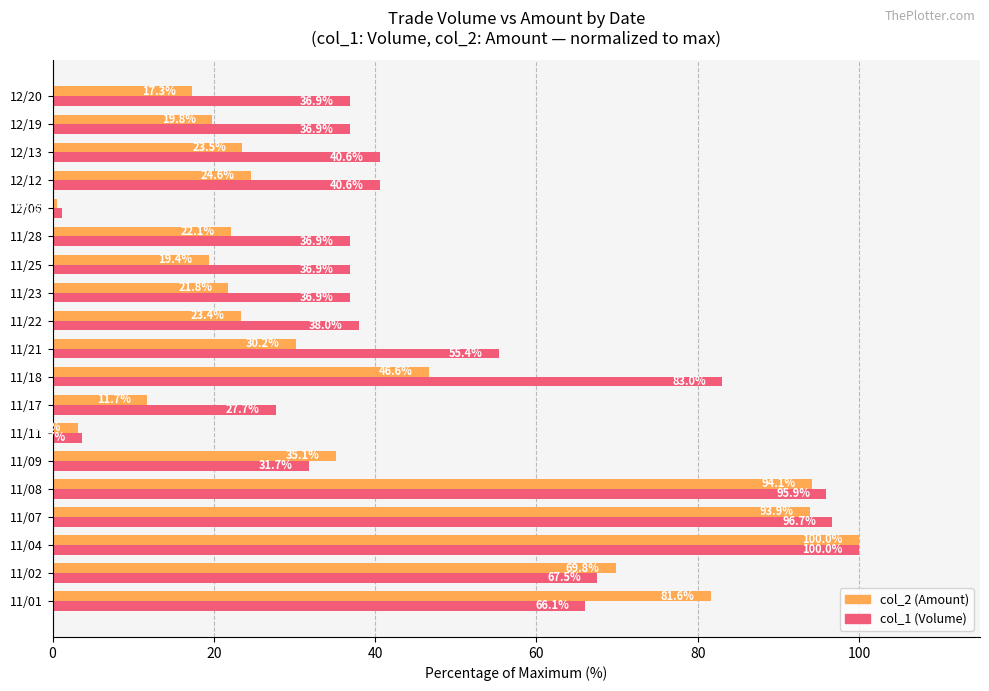

Which series changed the most between 11/08 and 11/21?

col_2 (Amount)